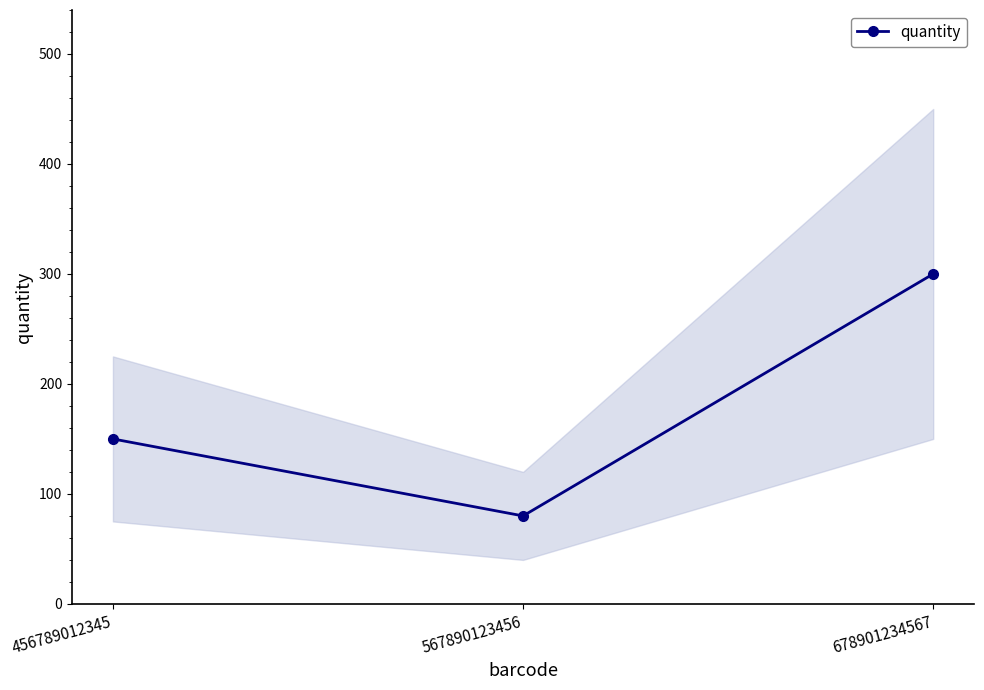

What is the sum of all values?

530